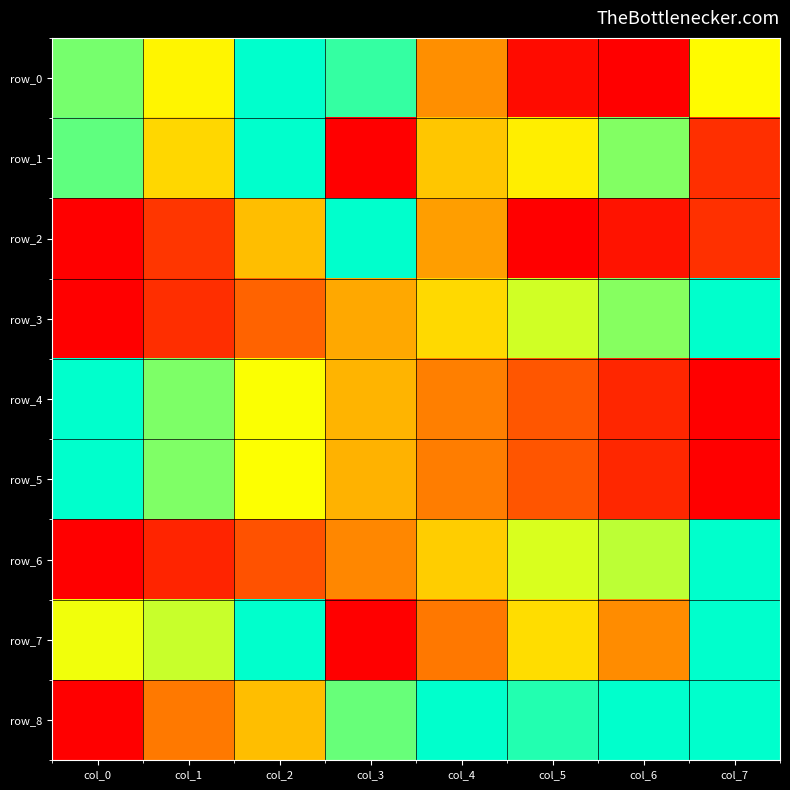

What value does the row_8 series have at col_4?

1.0